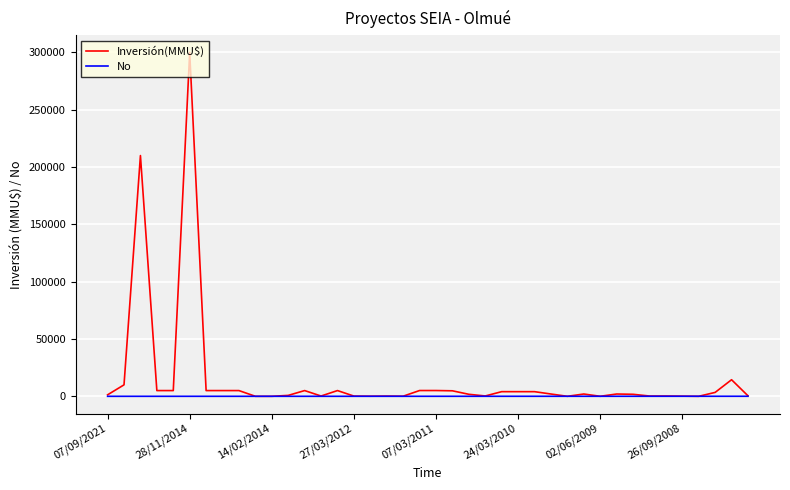

List the series in order of their peak value, lowest first.

No, Inversión(MMU$)